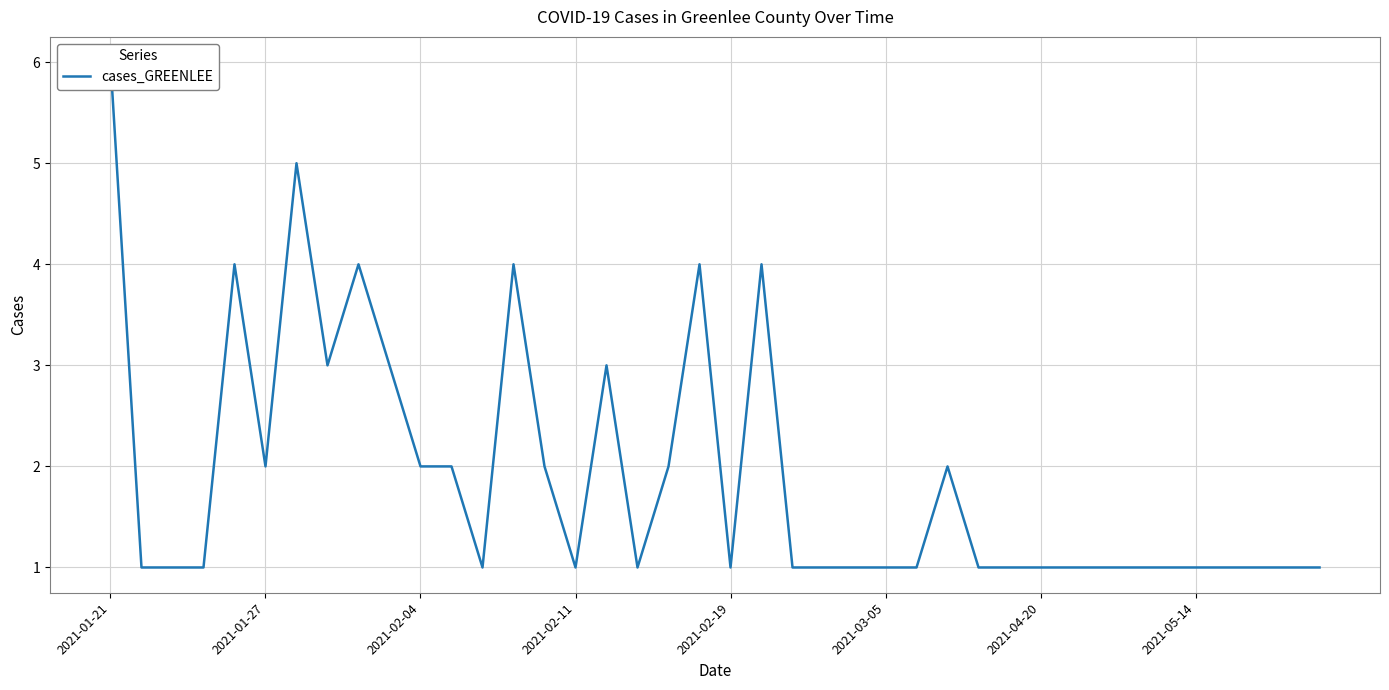

Which category has the highest value across all series?

2021-01-21